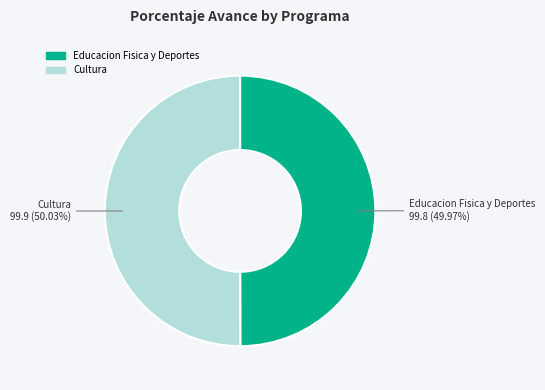

Count the number of slices in the pie.

2